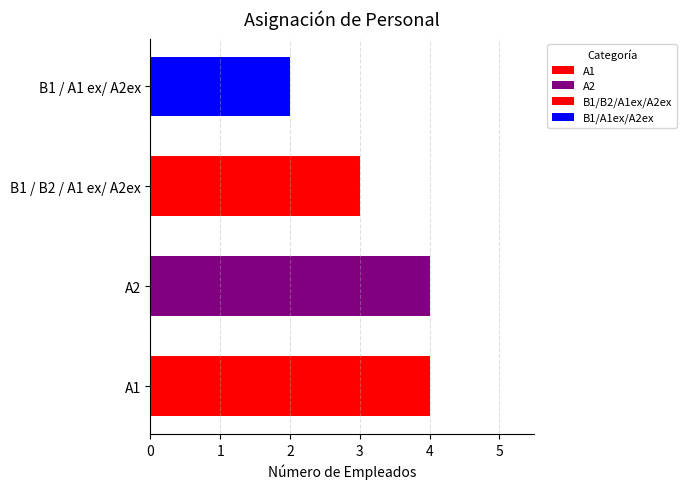

What is the minimum value shown in the chart?

2